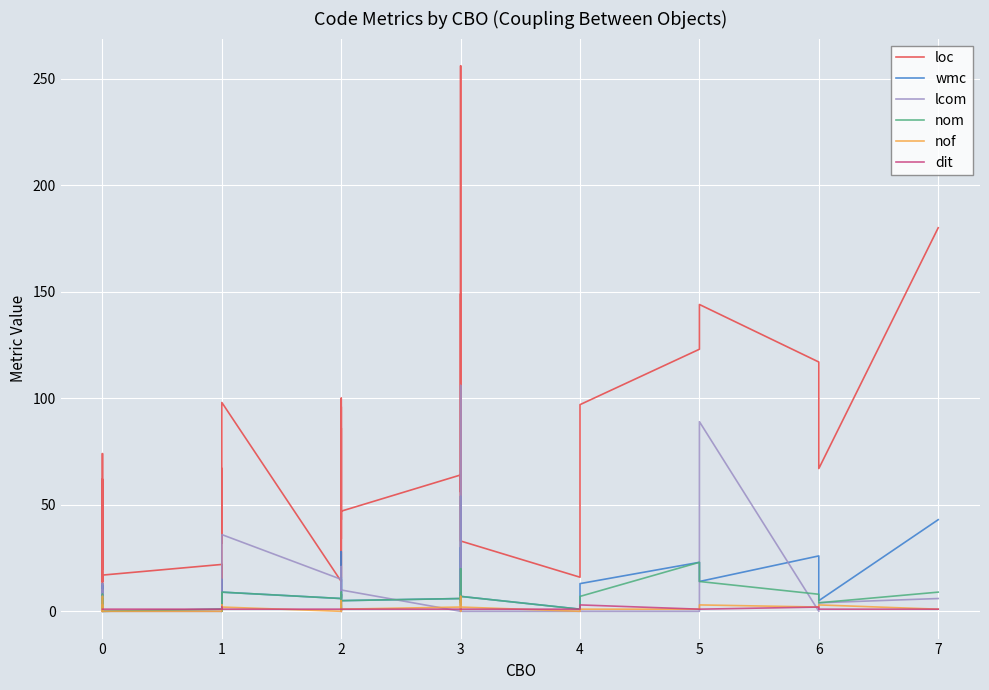

What is the value of the loc point at the 22nd from the left?

16